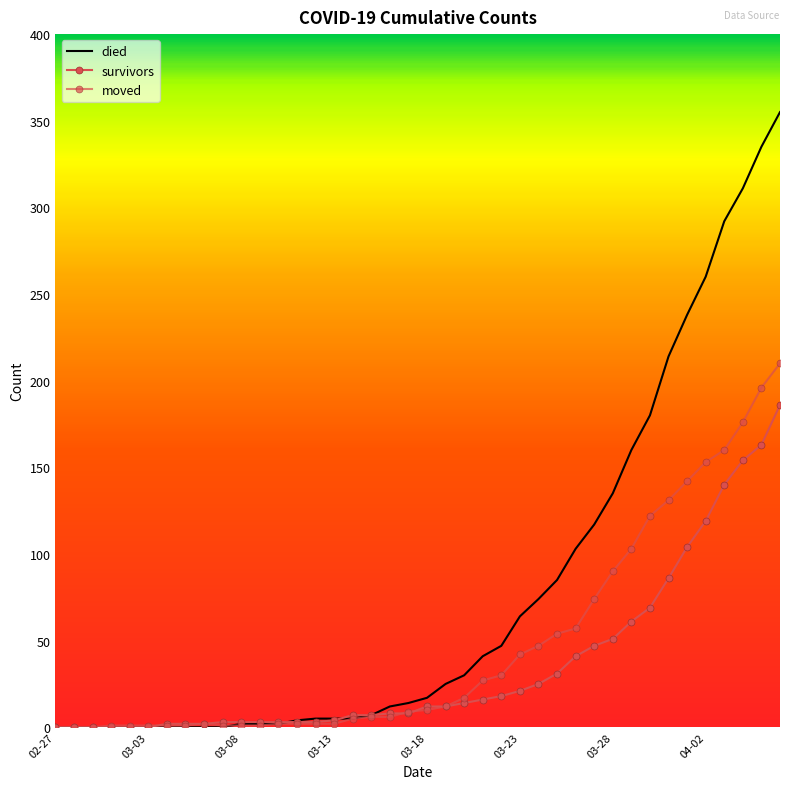

List the series in order of their overall mean, highest first.

died, moved, survivors